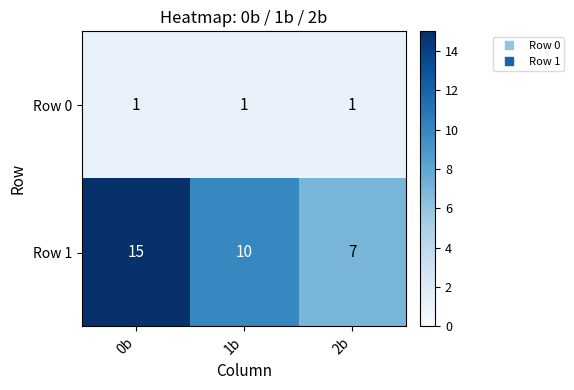

At 1b, list the series in order from largest to smallest.

Row 1, Row 0